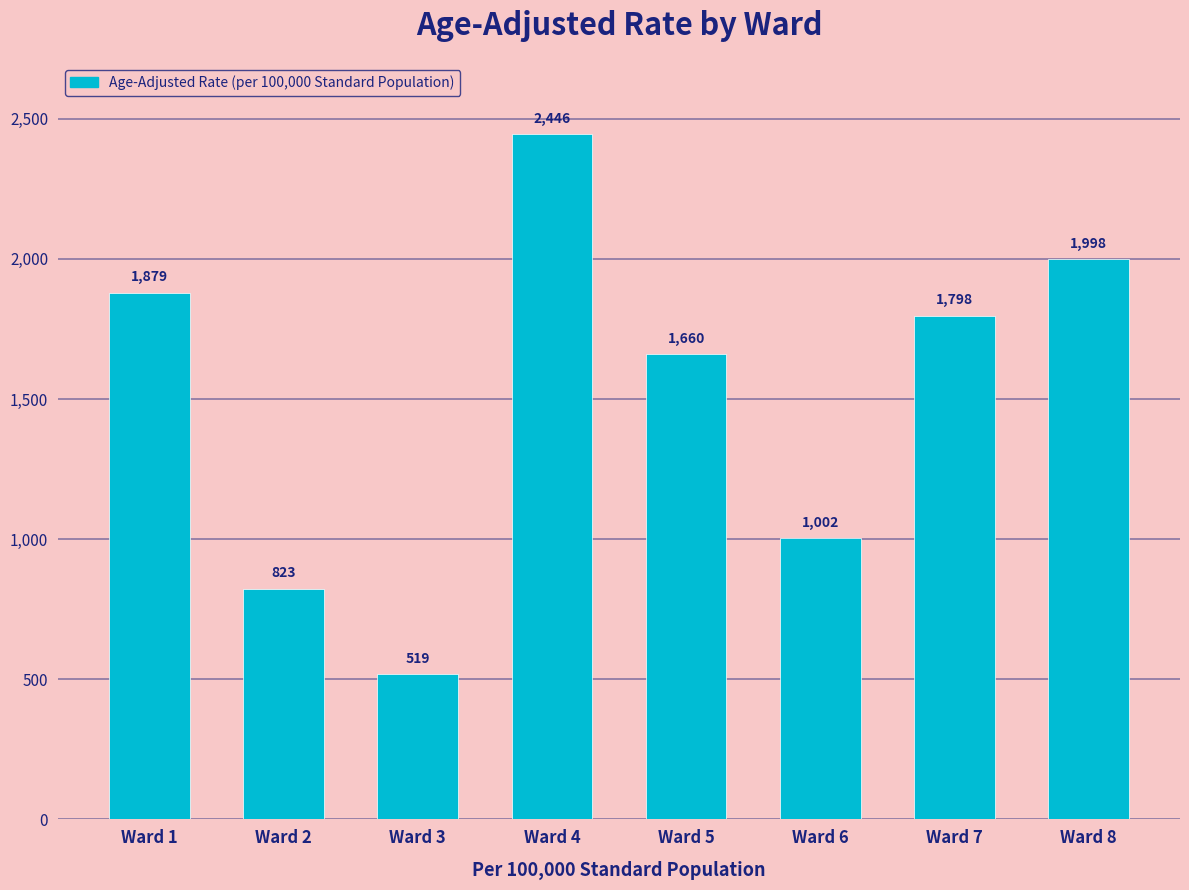

List the labels in order of value, smallest first.

Ward 3, Ward 2, Ward 6, Ward 5, Ward 7, Ward 1, Ward 8, Ward 4